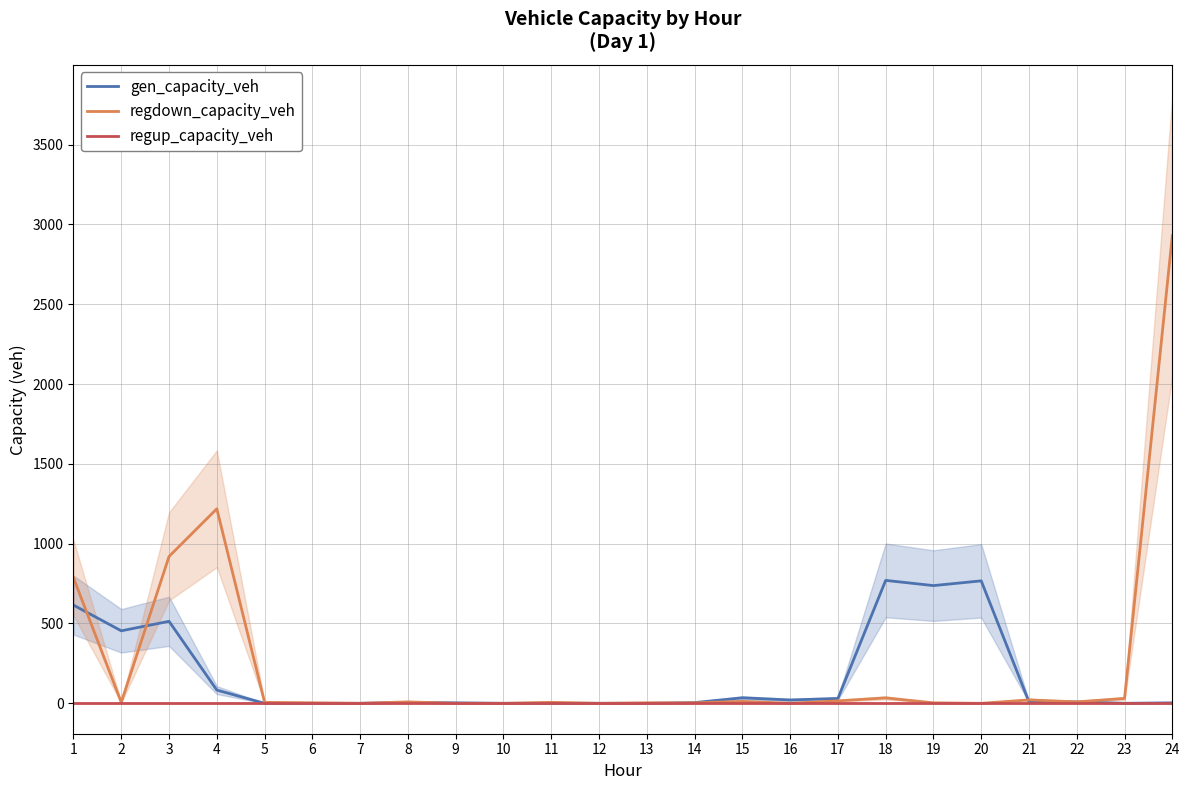

Which series has the widest spread of values?

regdown_capacity_veh